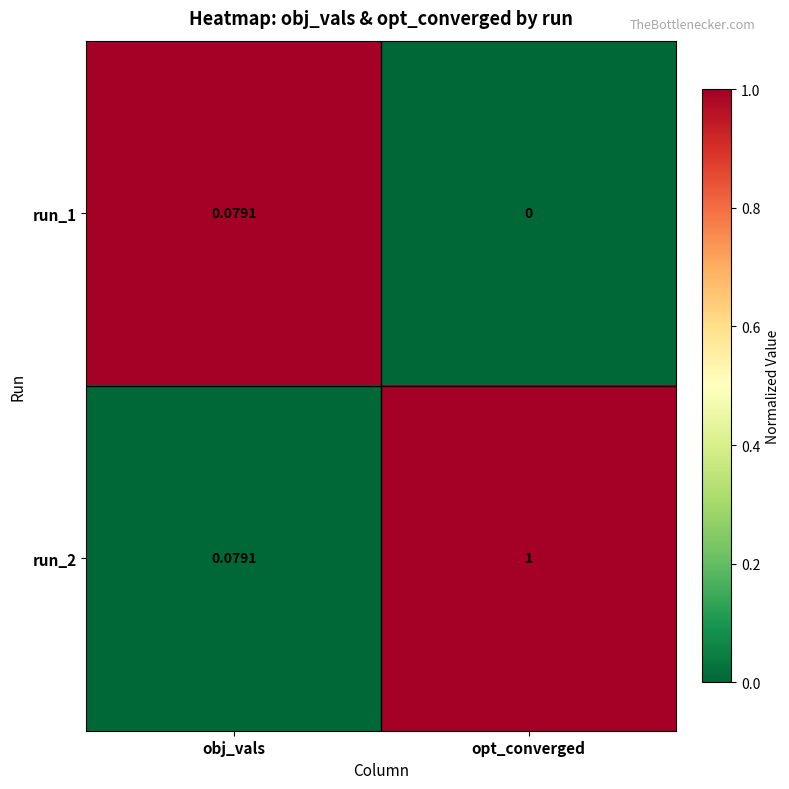

What is the total value across all series at opt_converged?

1.0